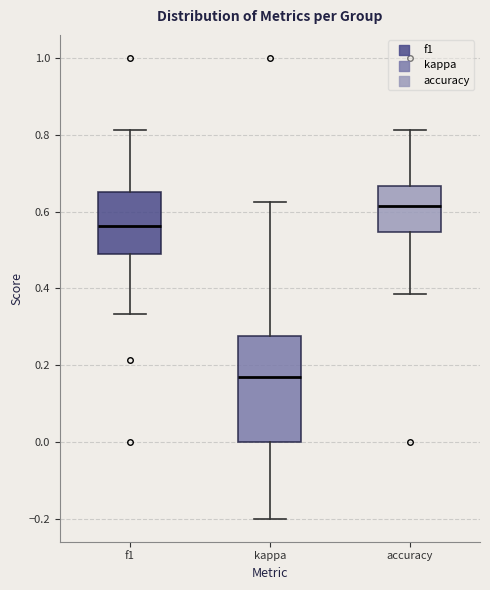

Where is the upper edge of the box for kappa on the y-axis? The values are not printed on the chart, so give them approximately, as read against the axis.

0.28